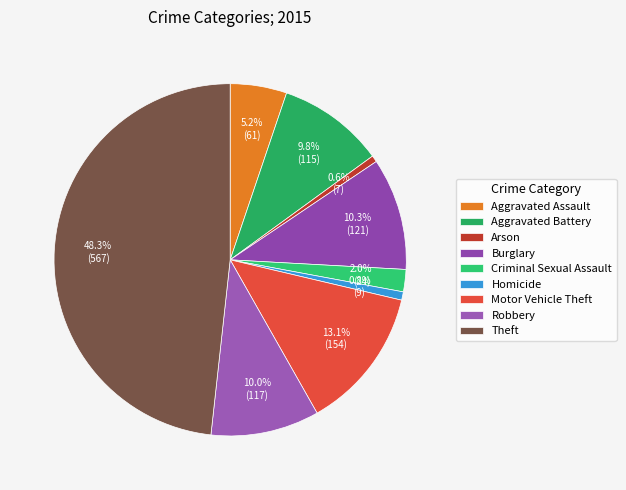

To the nearest percent, what is the average slice percentage?

11%